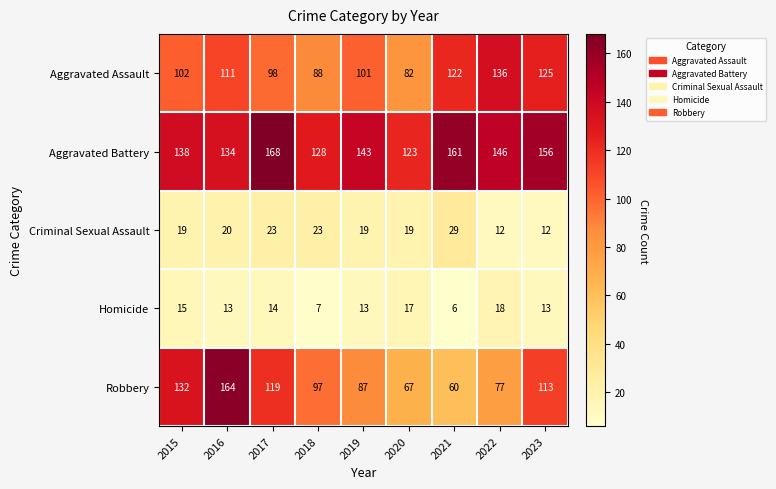

Which series has the largest total across all categories?

Aggravated Battery